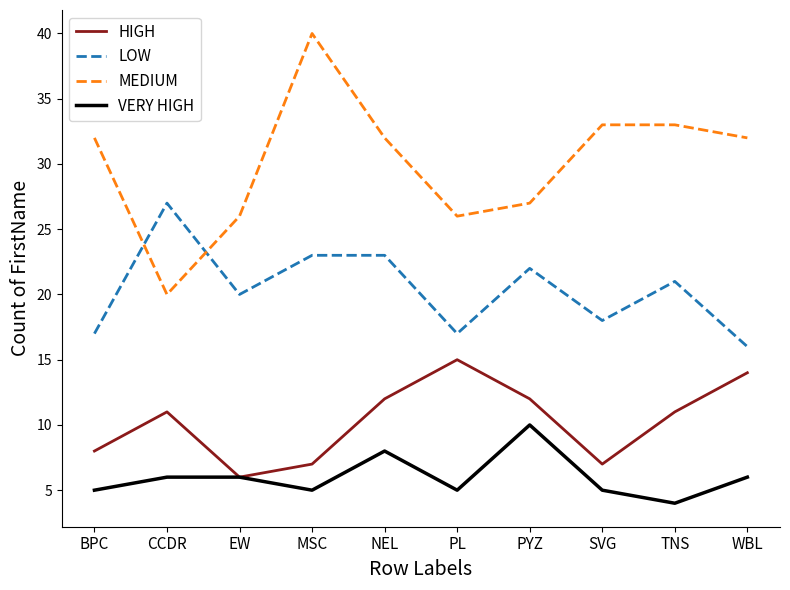

Count the number of data series in this chart.

4